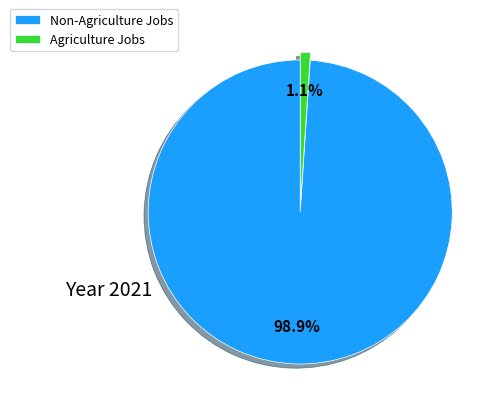

Is the sum of Agriculture Jobs and Non-Agriculture Jobs greater than half?

Yes